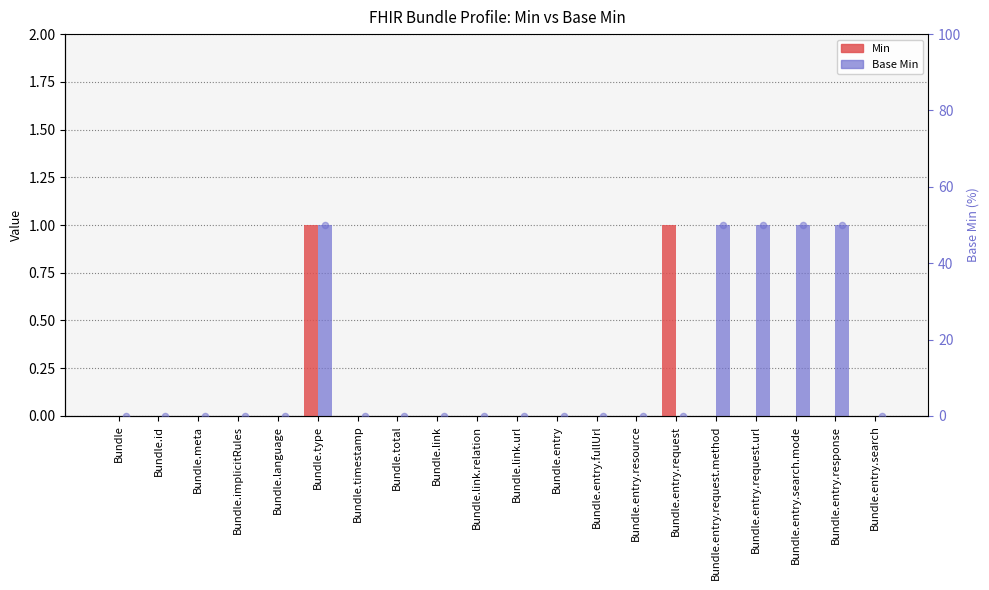

At which category is the sum across all series the highest?

Bundle.type